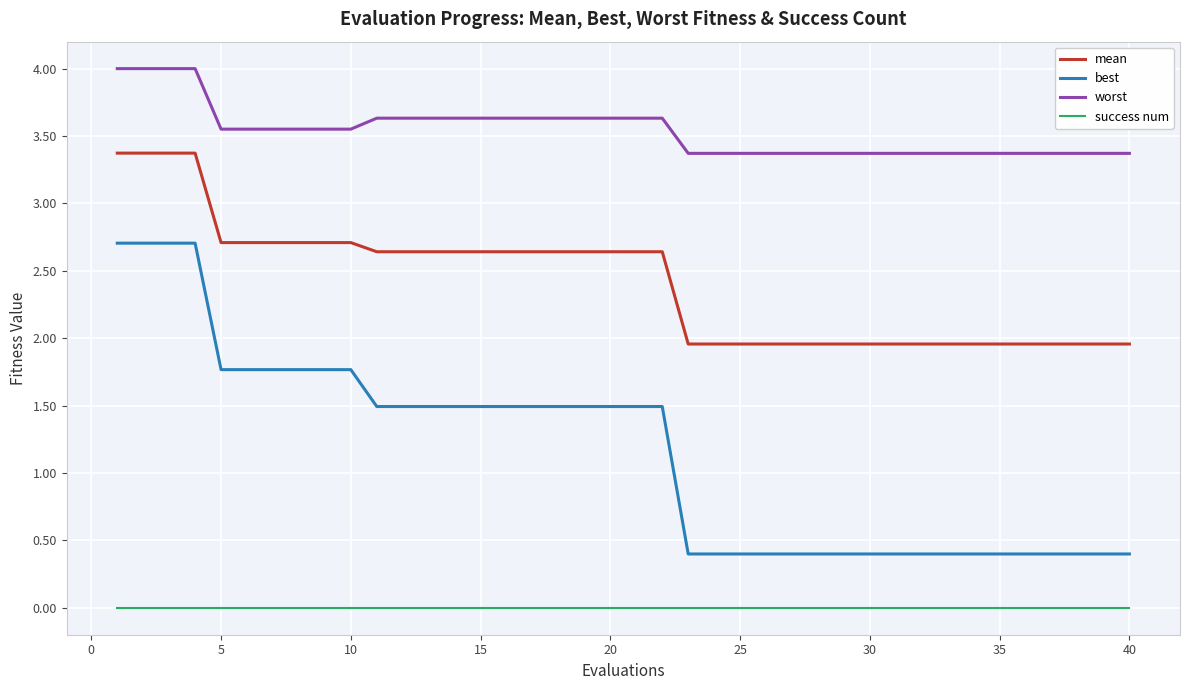

What is the difference between the maximum and minimum values in the best series?

2.3